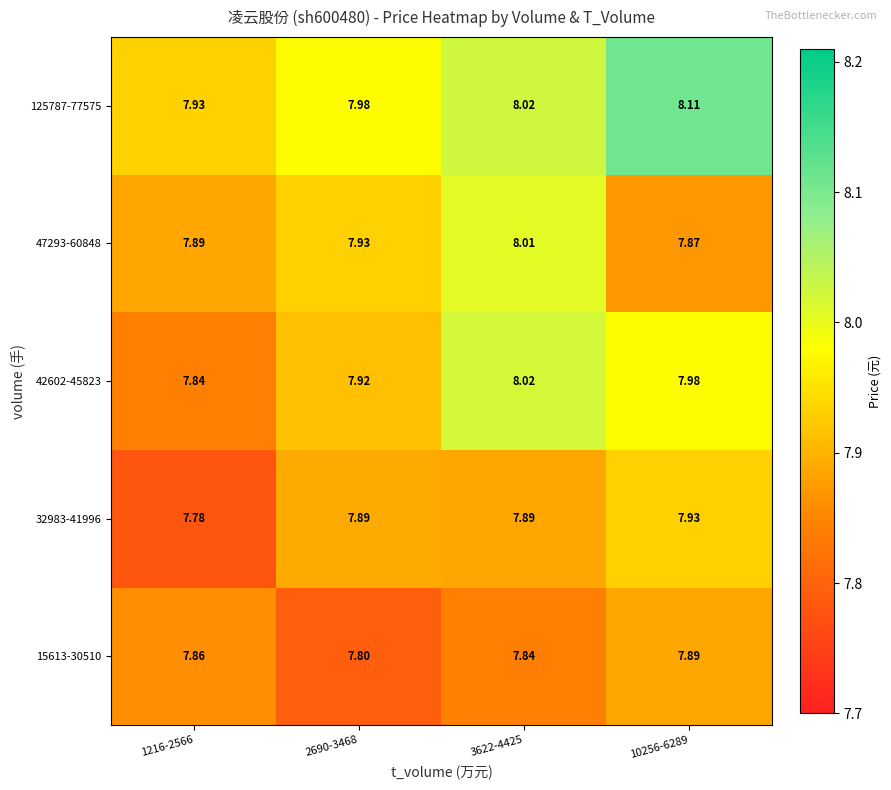

Which series changed the most between 1216-2566 and 2690-3468?

32983-41996